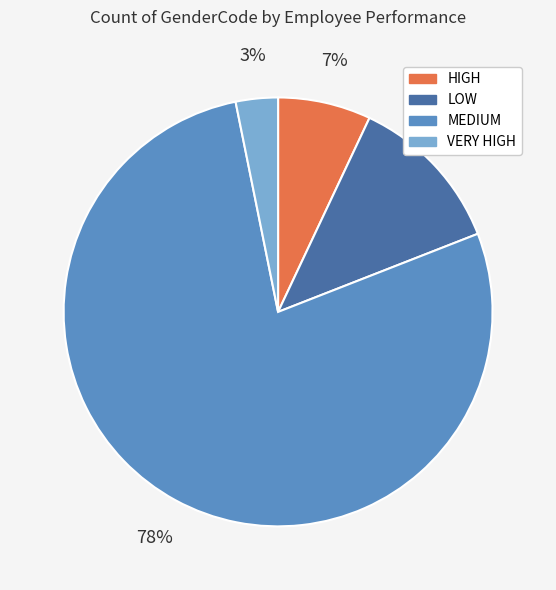

Rank the categories by value from highest to lowest.

MEDIUM, LOW, HIGH, VERY HIGH